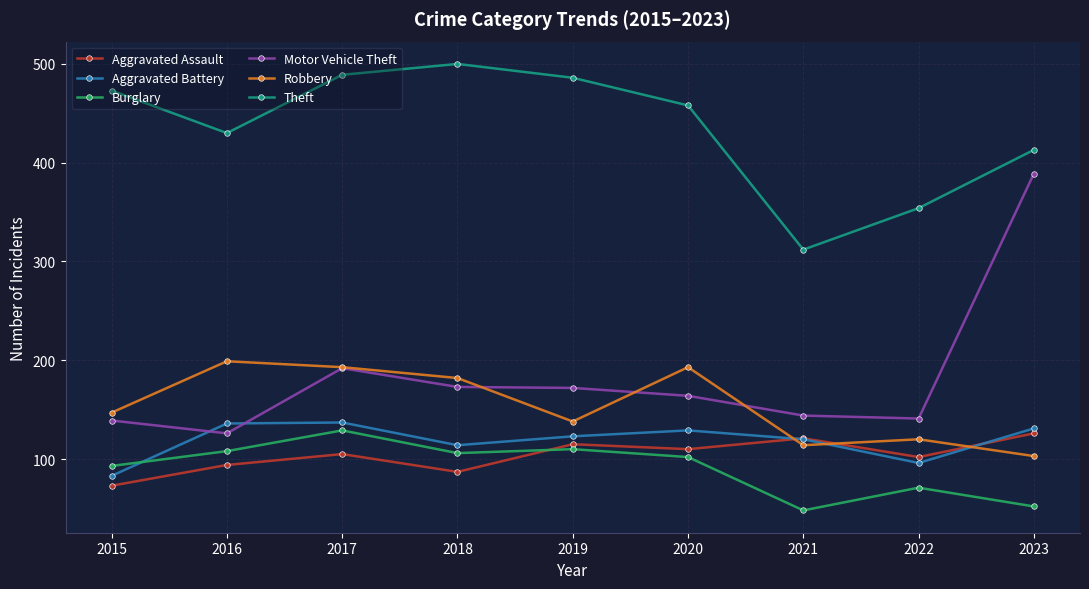

True or false: Motor Vehicle Theft and Burglary intersect in this chart.

False